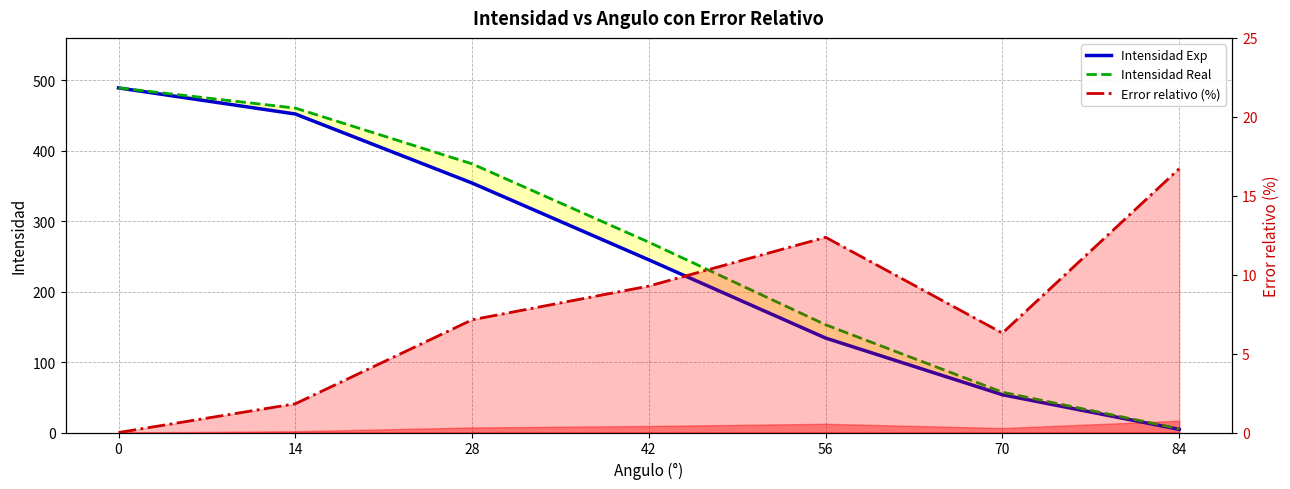

What are all the series names shown in the legend?

Intensidad Exp, Intensidad Real, Error relativo (%)